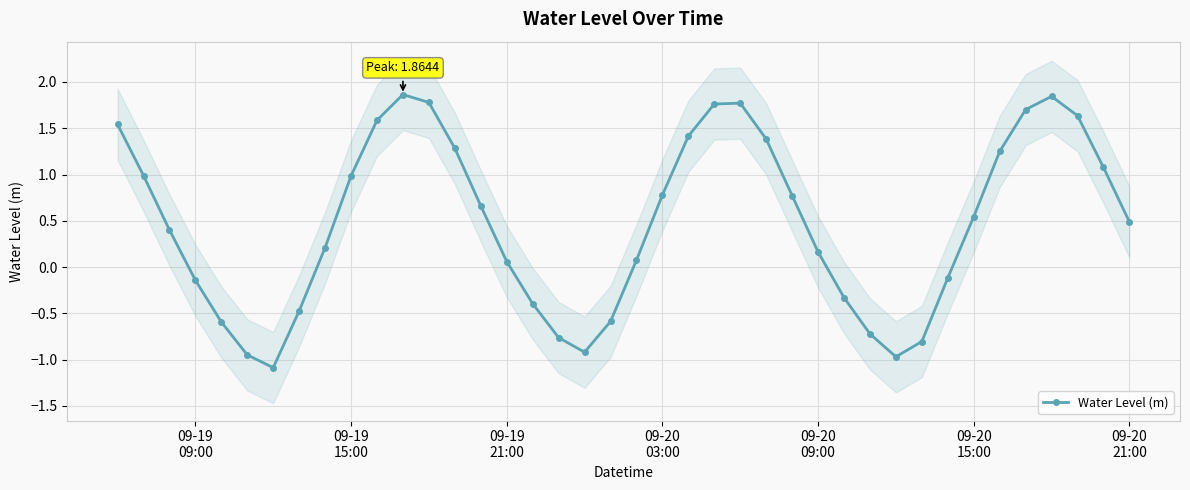

In Water Level (m), how many points are higher than both neighbors (excluding endpoints)?

3